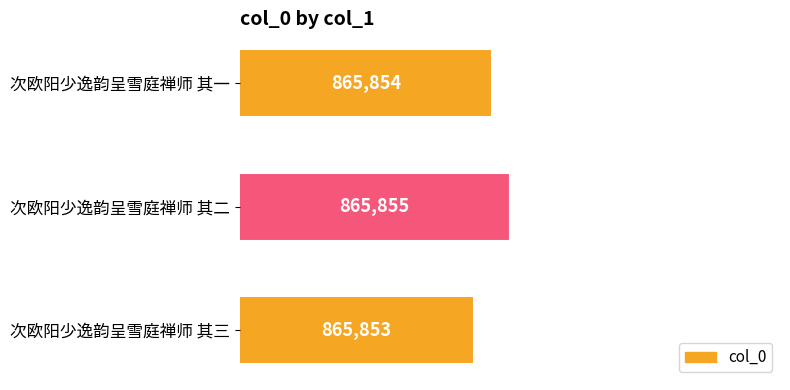

Are the bars horizontal?

Yes